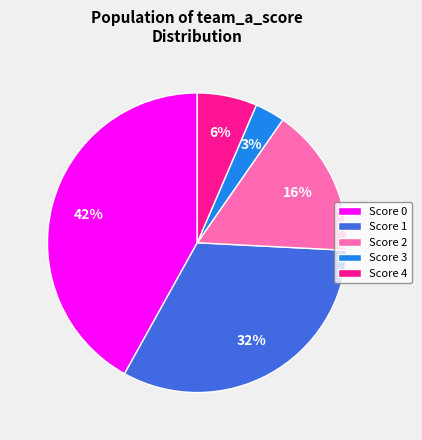

To the nearest percent, what is the difference between the largest and smallest slice percentages?

39%